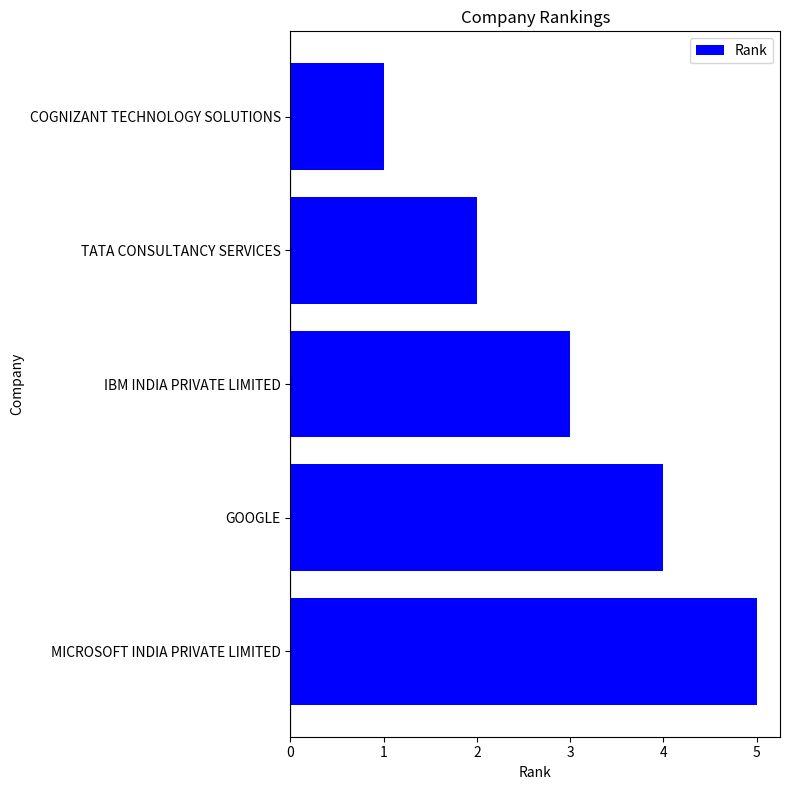

What position from the top is TATA CONSULTANCY SERVICES?

2